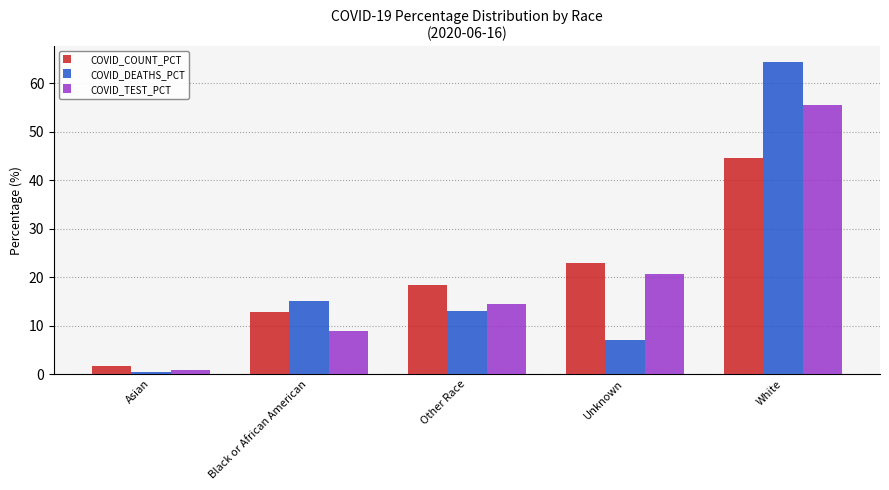

What is the smallest value displayed?

0.4